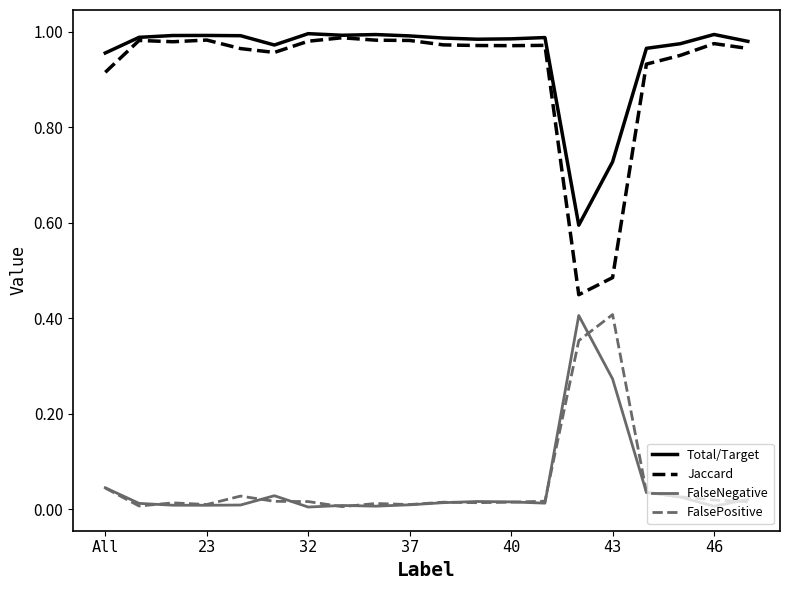

True or false: Jaccard and FalsePositive intersect in this chart.

False